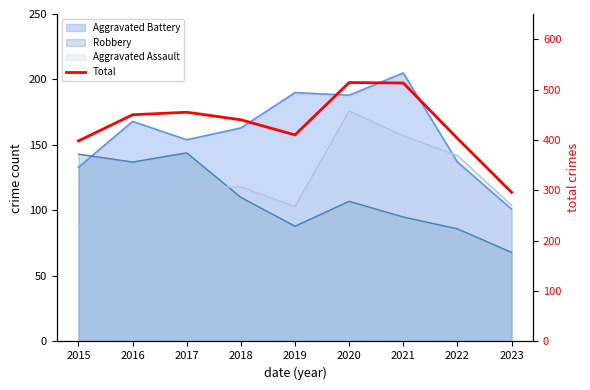

True or false: the data shows 199 at 2015.

False